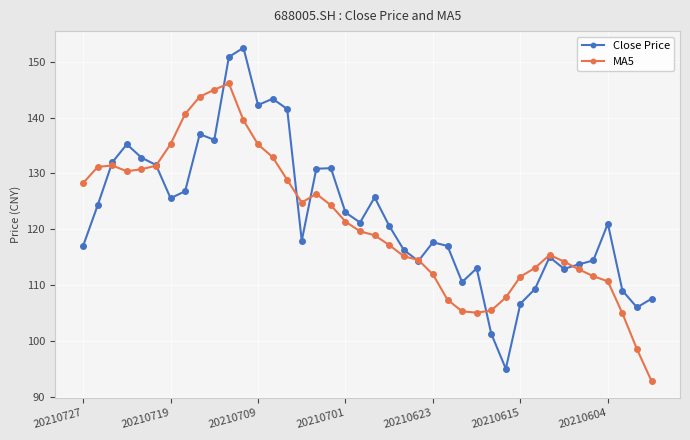

What is the minimum value shown in the chart?

92.8